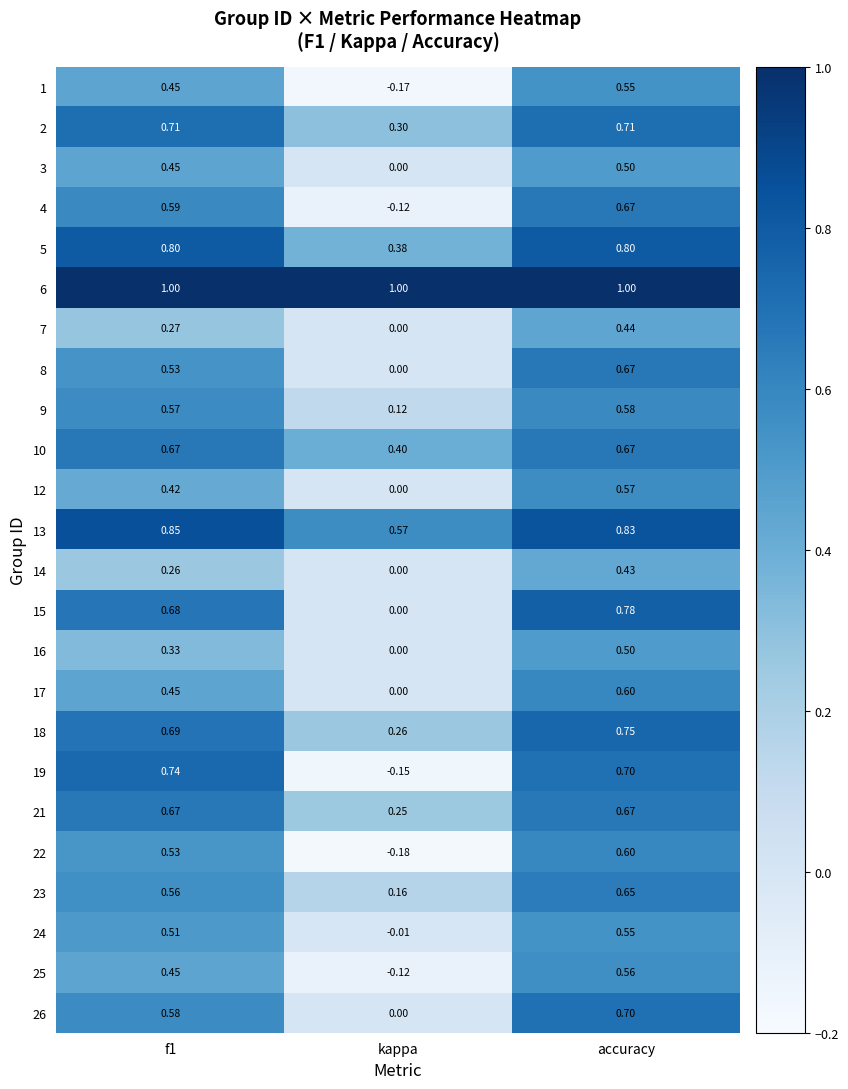

Where is 5 nearest to the value 0?

kappa